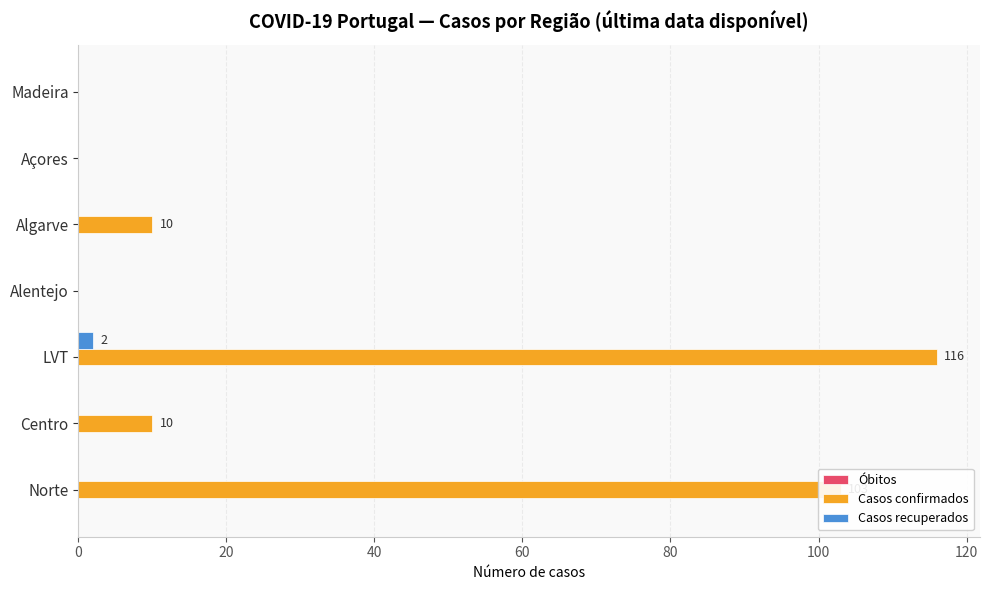

At which category is the sum across all series the highest?

LVT